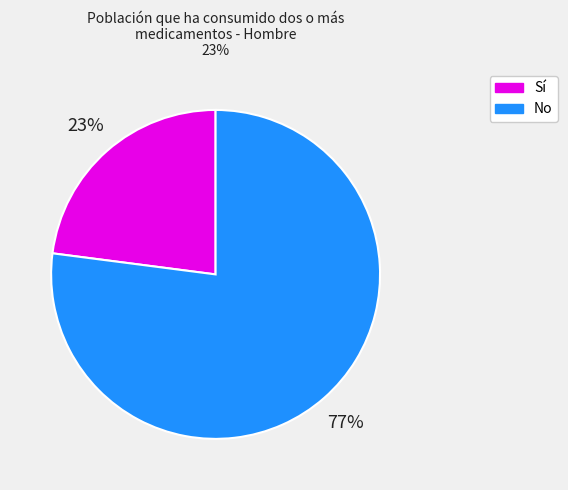

Count the number of slices in the pie.

2